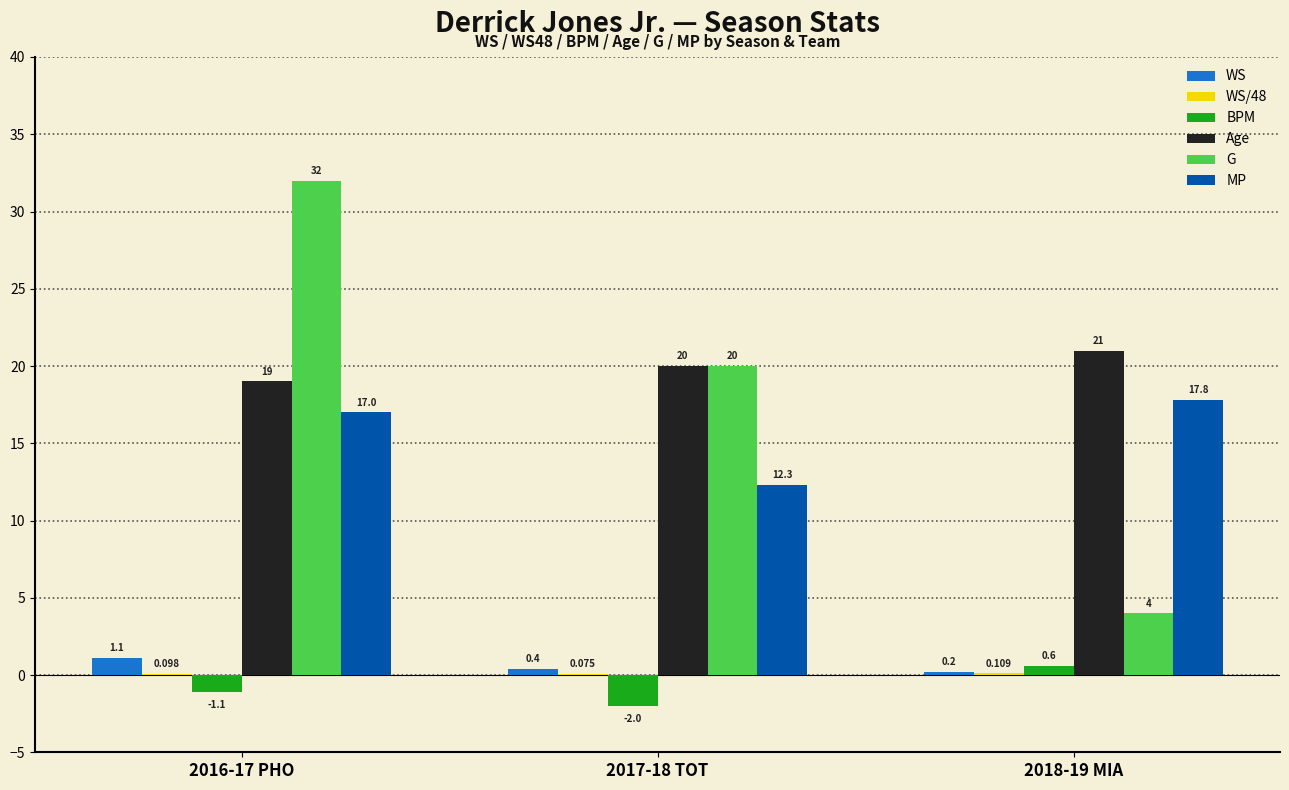

What is the total value across all series at 2018-19 MIA?

43.7